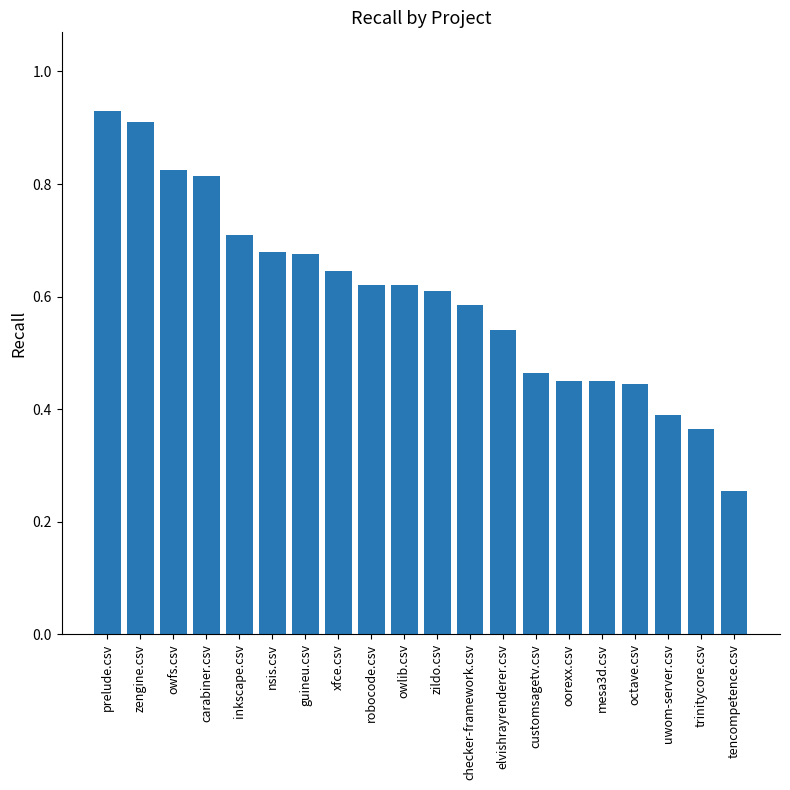

How many bars are there in total?

20